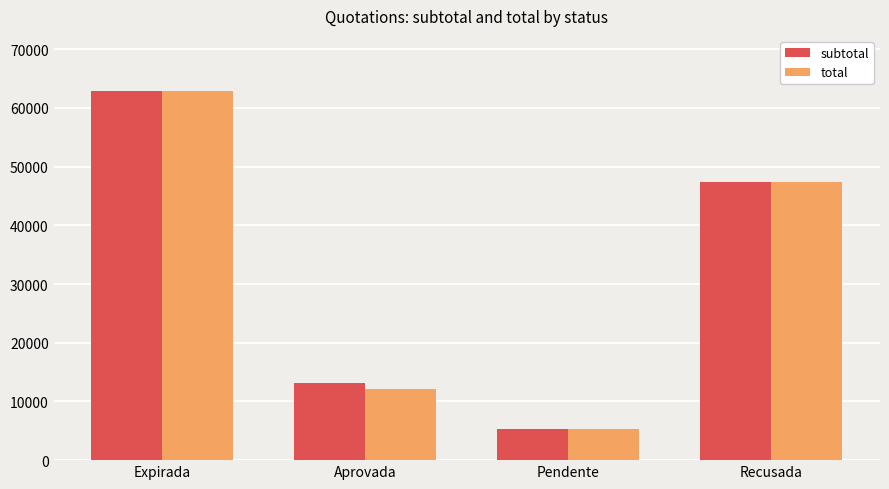

What is the minimum value shown in the chart?

5316.2